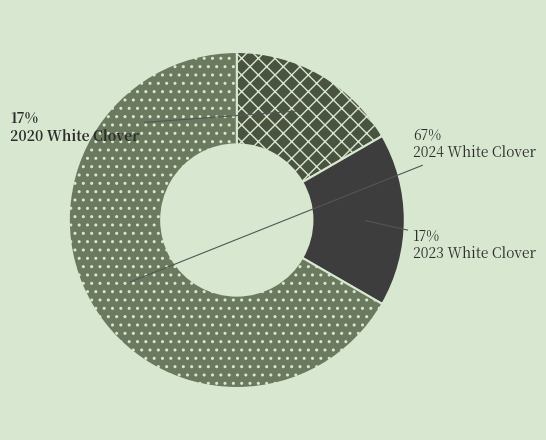

Is 2024 White Clover the majority of the pie?

Yes